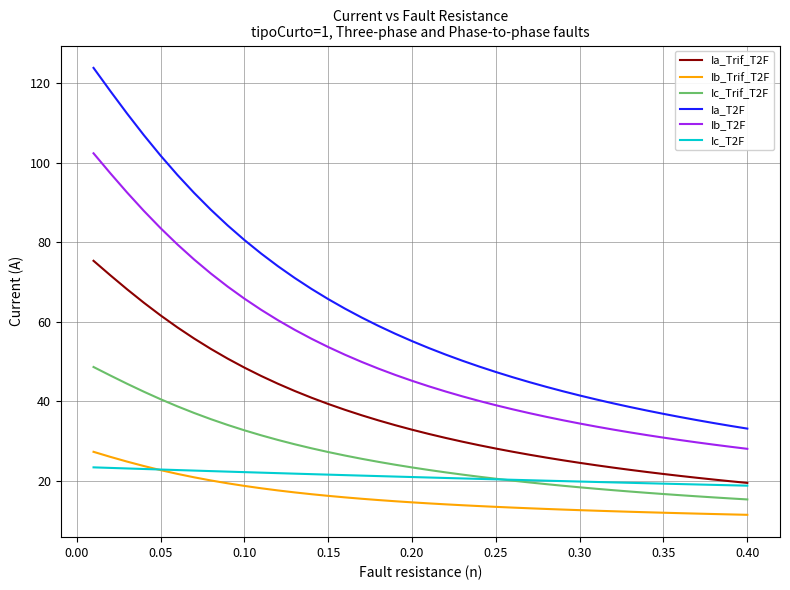

True or false: Ib_T2F and Ia_T2F cross at least once.

False